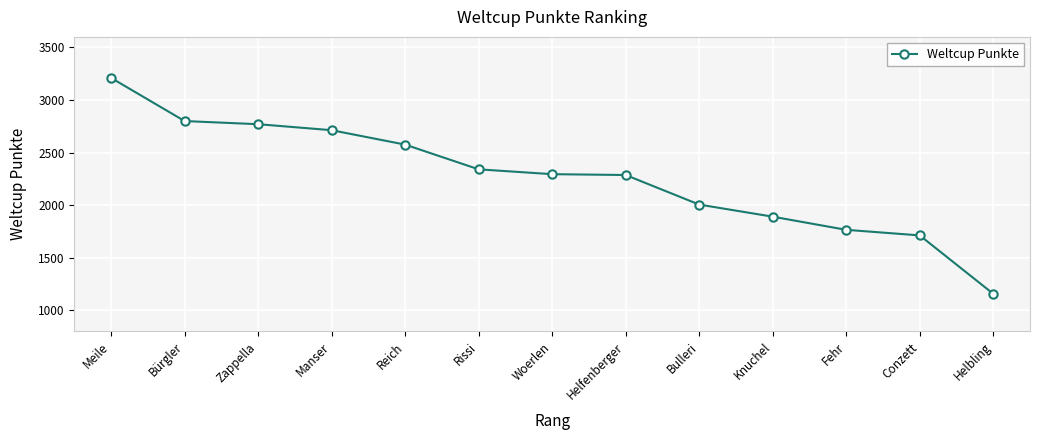

What is the change in value from Rissi to Conzett?

-628